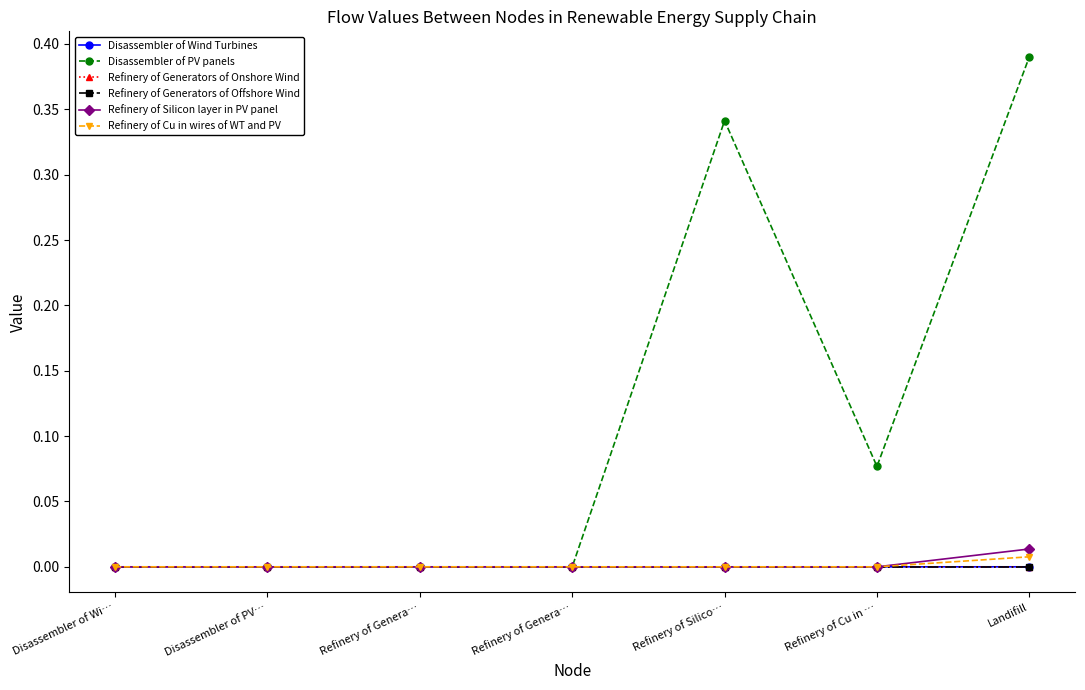

True or false: Refinery of Generators of Offshore Wind and Refinery of Cu in wires of WT and PV cross at least once.

False